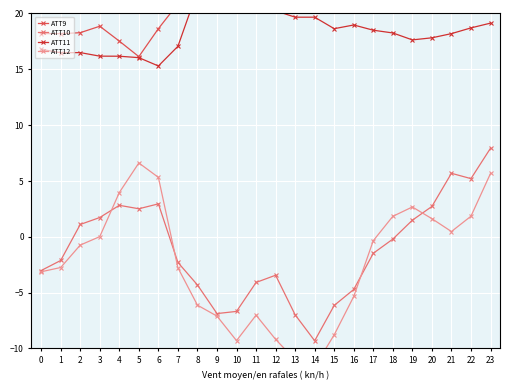

Reading right to left, what are all the values shown in this chart?

ATT9: 20.7	20.9	21.4	21.3	20.9	20.8	21.1	21.3	21.3	22.7	23.8	24.6	26.1	26.7	28.2	26.5	20.8	18.6	16.1	17.5	18.8	18.3	18.2	18.2
ATT10: 7.9	5.2	5.7	2.7	1.5	-0.2	-1.5	-4.7	-6.1	-9.3	-7.0	-3.4	-4.1	-6.7	-6.9	-4.3	-2.3	2.9	2.5	2.8	1.7	1.1	-2.1	-3.0
ATT11: 19.1	18.7	18.2	17.8	17.6	18.2	18.5	18.9	18.6	19.6	19.6	20.2	21.8	22.2	23.0	22.0	17.0	15.3	16.0	16.2	16.2	16.5	16.5	16.8
ATT12: 5.7	1.8	0.5	1.6	2.7	1.8	-0.4	-5.3	-8.8	-11.6	-11.0	-9.2	-7.0	-9.3	-7.1	-6.1	-2.8	5.3	6.6	4.0	0.0	-0.7	-2.8	-3.1